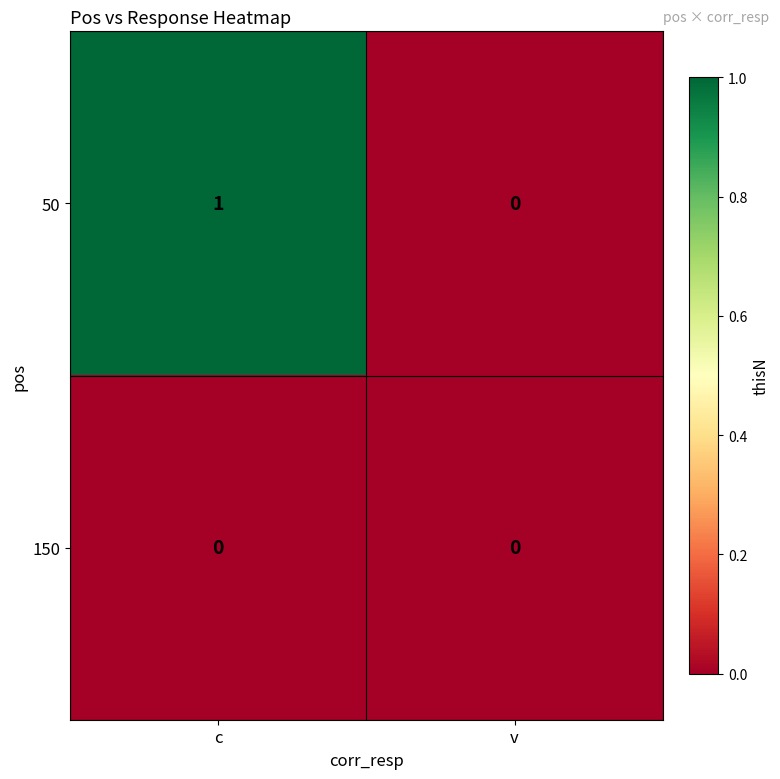

List the series in order of their overall mean, highest first.

50, 150